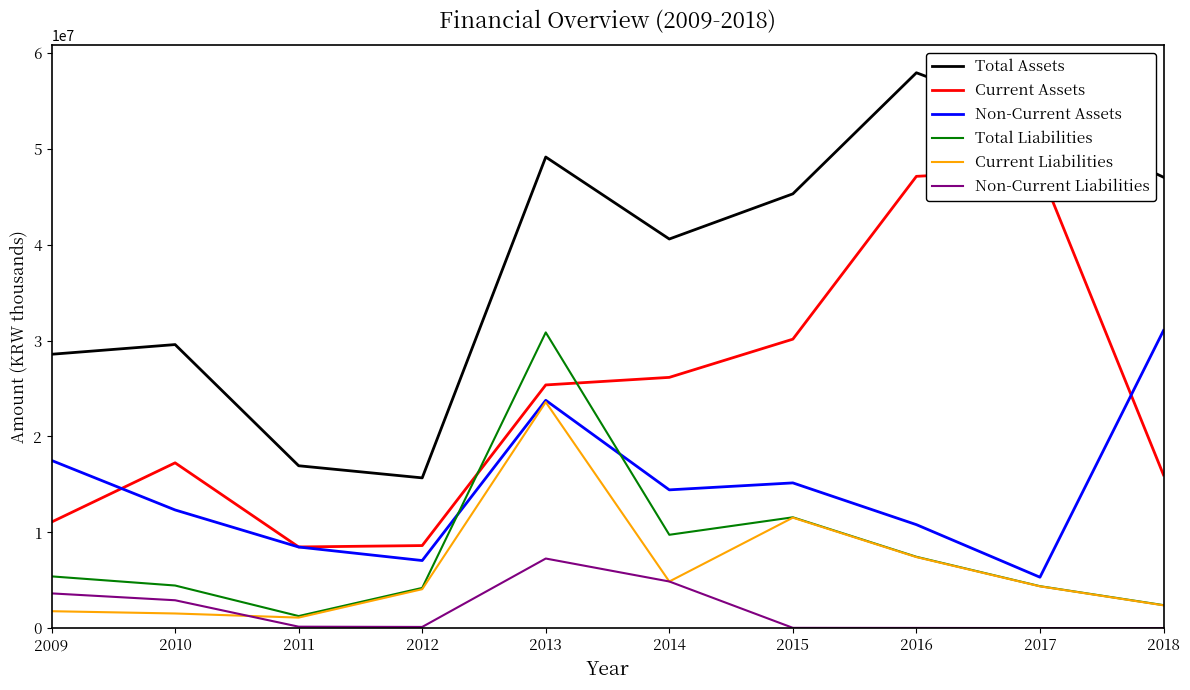

Reading left to right, extract all data points from this chart.

Total Assets: 2009=28566383	2010=29577331	2011=16940880	2012=15676824	2013=49133950	2014=40584083	2015=45294013	2016=57919896	2017=53109109	2018=47028711
Current Assets: 2009=11072066	2010=17245586	2011=8474090	2012=8618806	2013=25367374	2014=26156774	2015=30140220	2016=47119811	2017=47790465	2018=15984161
Non-Current Assets: 2009=17494317	2010=12331745	2011=8466791	2012=7058019	2013=23766576	2014=14427309	2015=15153793	2016=10800085	2017=5318644	2018=31044551
Total Liabilities: 2009=5405322	2010=4453276	2011=1268157	2012=4203792	2013=30844791	2014=9743298	2015=11565910	2016=7447129	2017=4383107	2018=2407066
Current Liabilities: 2009=1773925	2010=1537199	2011=1107557	2012=4069746	2013=23577494	2014=4870417	2015=11525910	2016=7416129	2017=4367107	2018=2387066
Non-Current Liabilities: 2009=3631397	2010=2916077	2011=160600	2012=134046	2013=7267297	2014=4872882	2015=40000	2016=31000	2017=16000	2018=20000